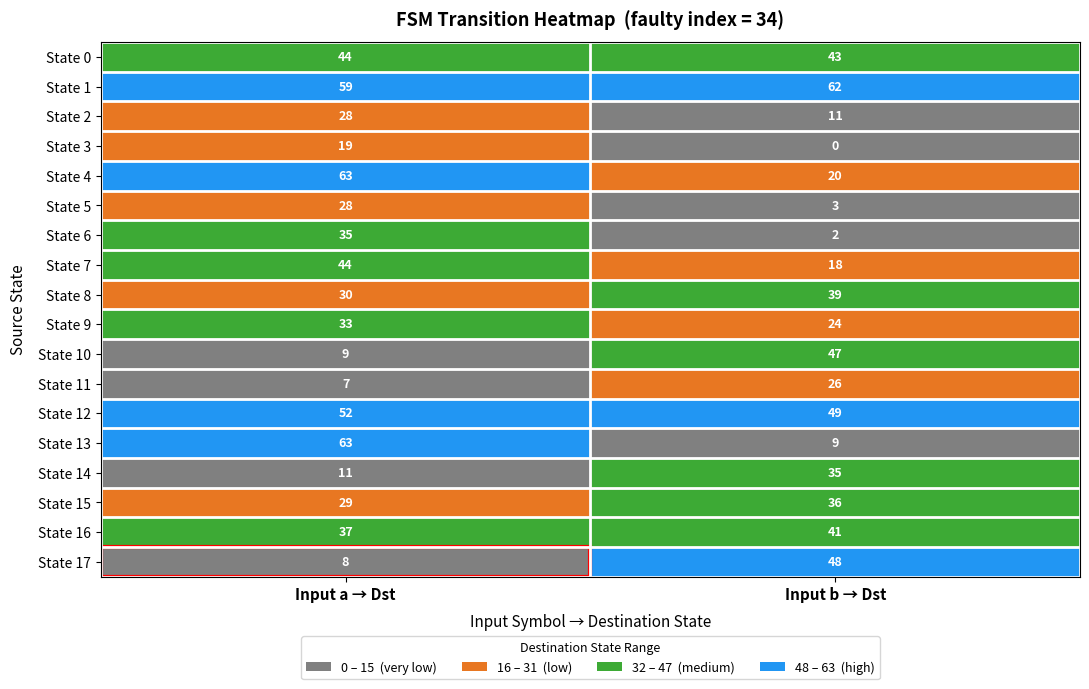

The State 14 series shows 5 at Input a → Dst. True or false?

False